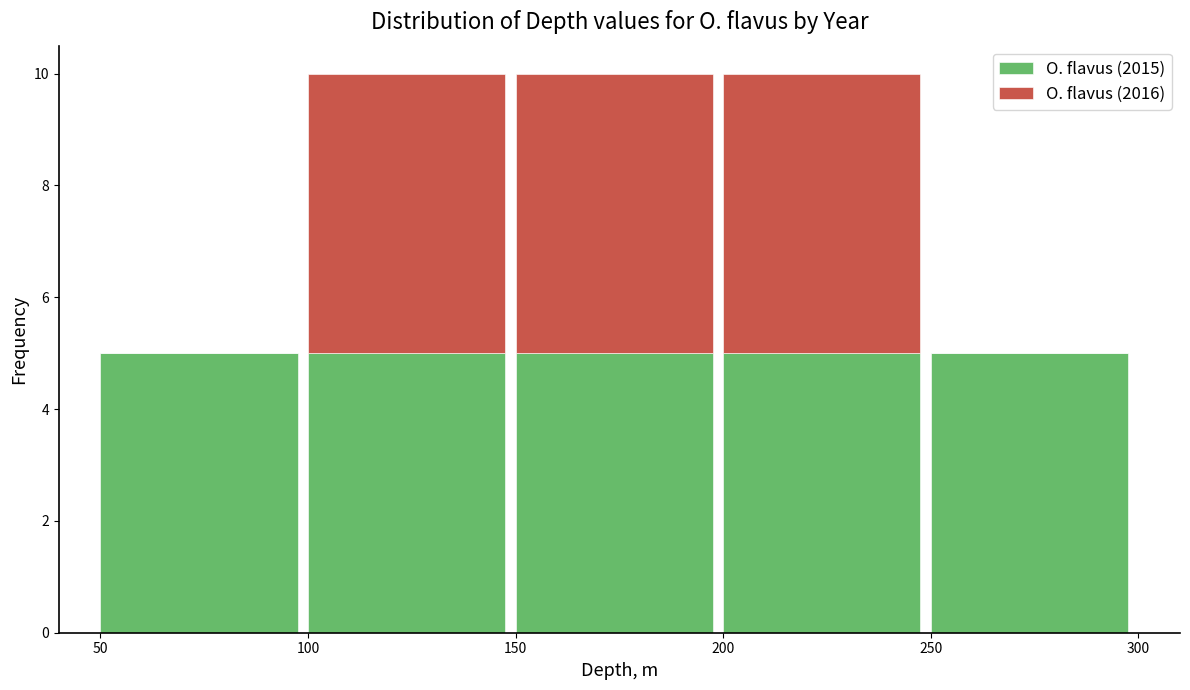

Reading left to right, list the values for the O. flavus (2015) series.

50=5	100=5	150=5	200=5	250=5